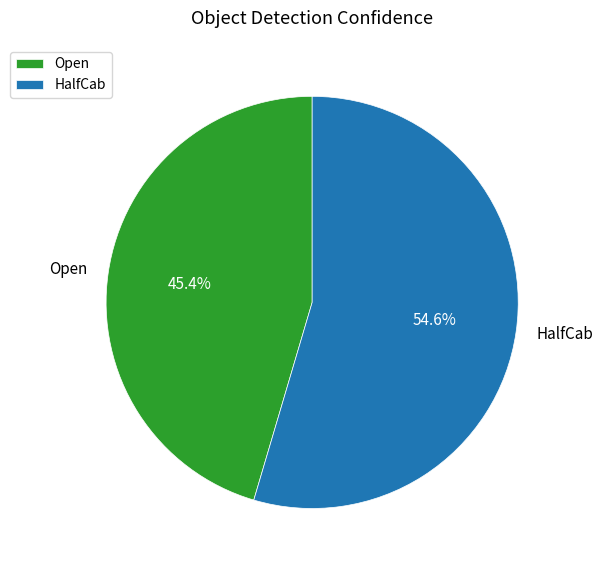

To the nearest percent, what is the combined percentage of HalfCab and Open?

100%